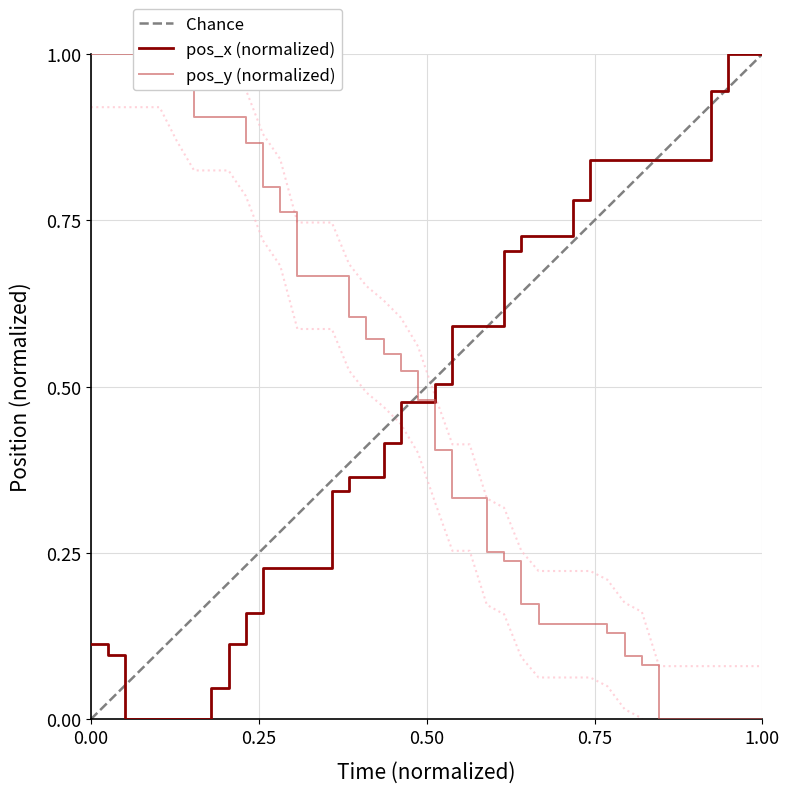

Which series has the largest total across all categories?

pos_y